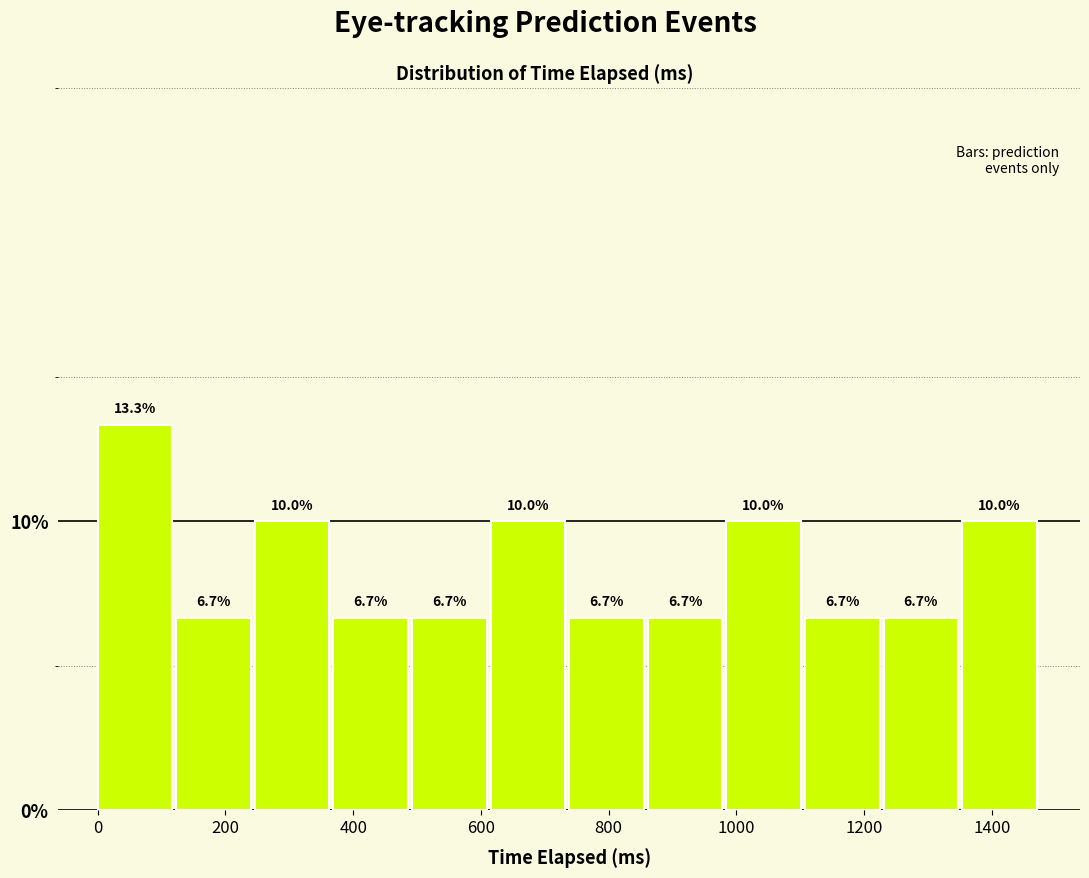

Reading left to right, list every bar in this chart as the range it spans on the x-axis followed by its height. The bar edges are not printed on the chart, so give them approximately, as read against the axis.

0 to 120: 13.3
120 to 240: 6.7
240 to 360: 10.0
360 to 500: 6.7
500 to 620: 6.7
620 to 740: 10.0
740 to 860: 6.7
860 to 980: 6.7
980 to 1100: 10.0
1100 to 1240: 6.7
1240 to 1360: 6.7
1360 to 1480: 10.0